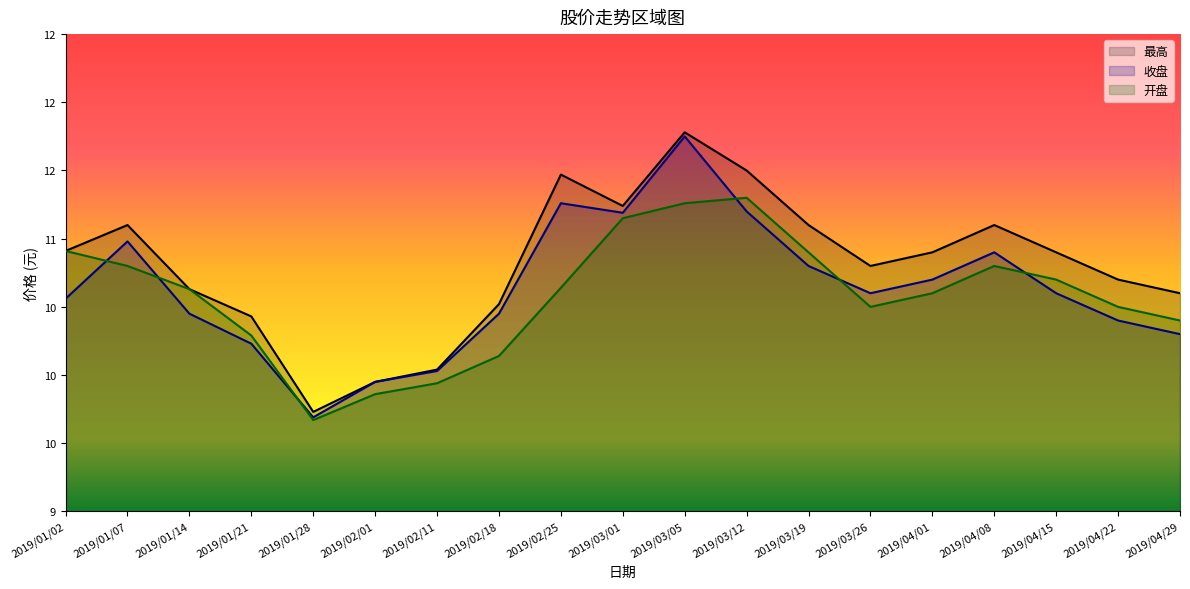

Does the chart display data point markers on the line(s)?

No